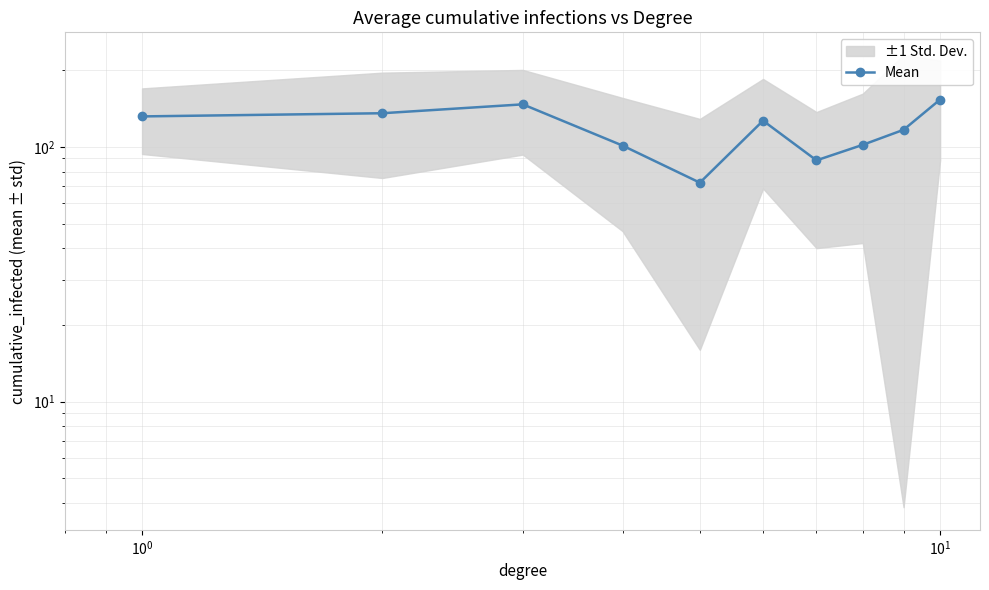

What is the average value?

117.5